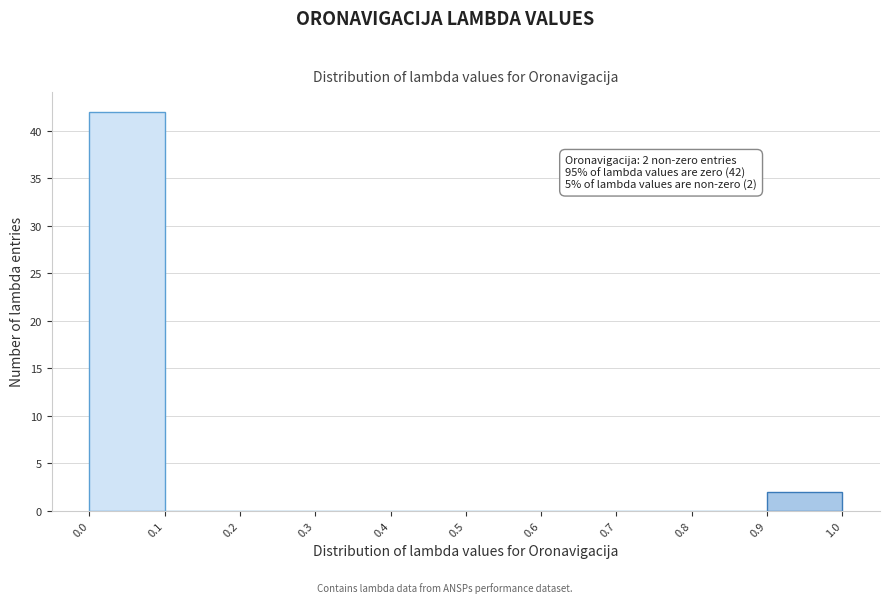

Over which range of the x-axis is the bar tallest?

0.0 to 0.1